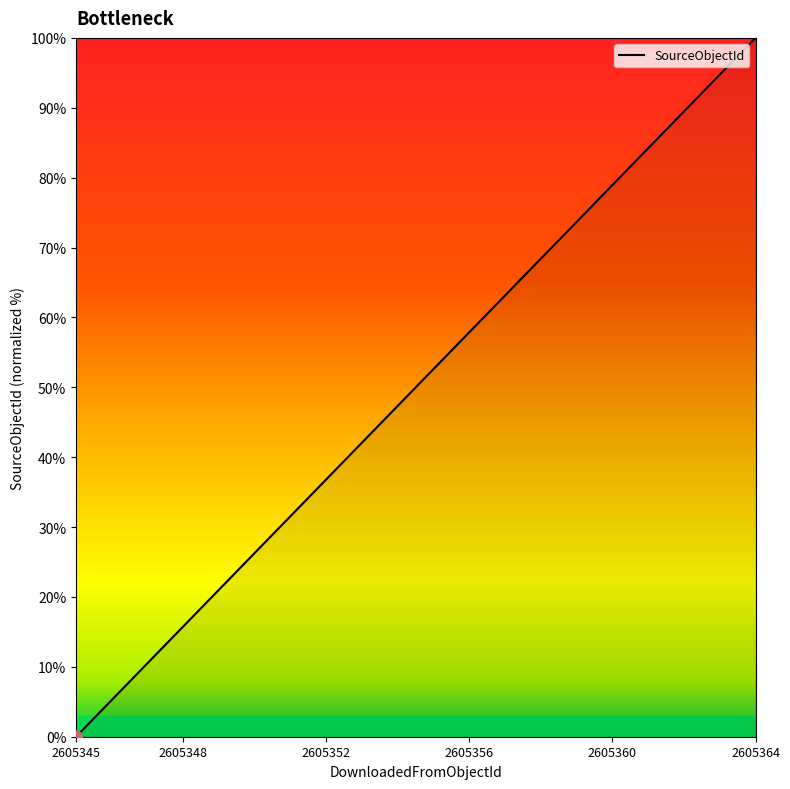

What is the difference between the maximum and minimum values?

100.0